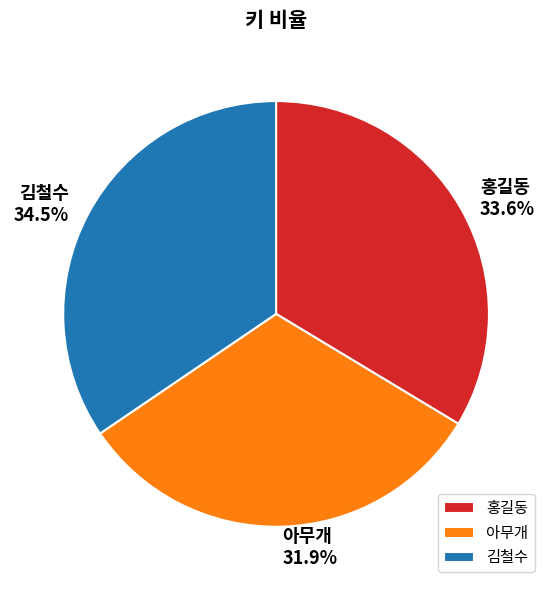

Which category has the biggest portion of the pie?

김철수